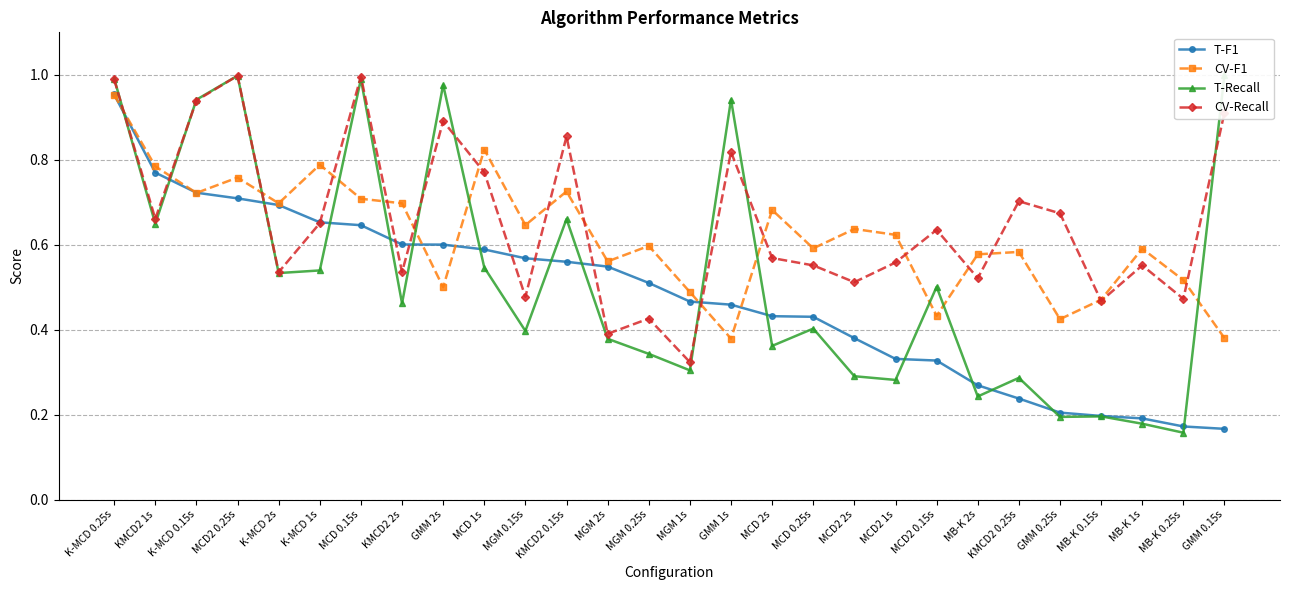

Which series has the largest range (max minus min)?

T-Recall